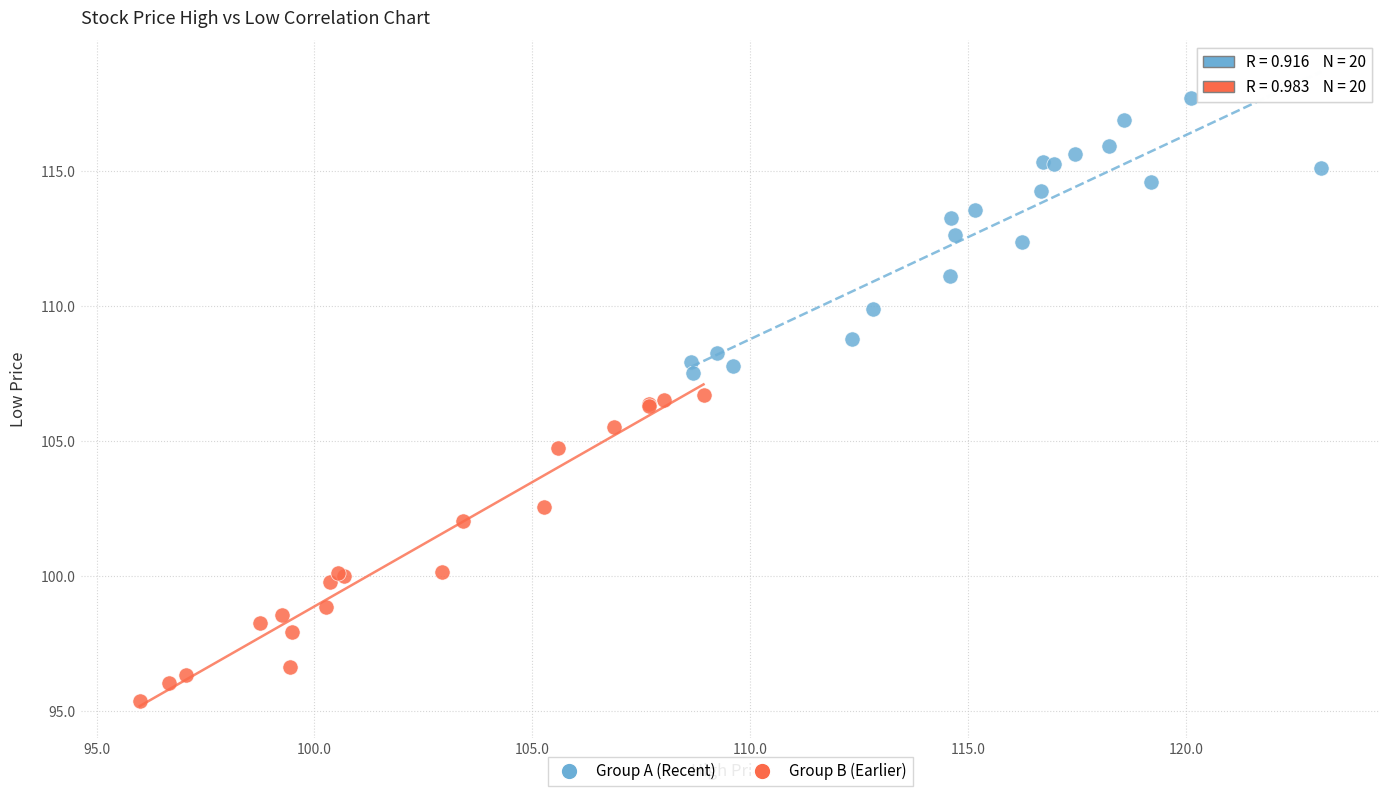

Which series reaches the minimum Y coordinate?

Group B (Earlier)